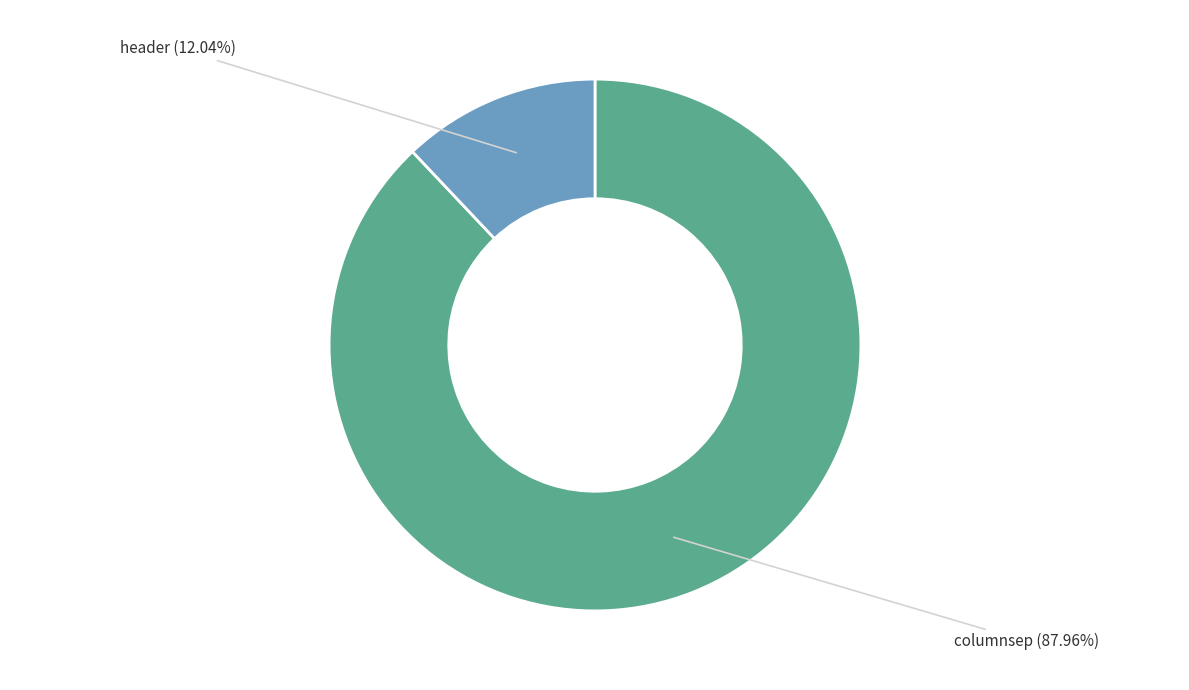

To the nearest percent, what percentage of the pie is header?

12%